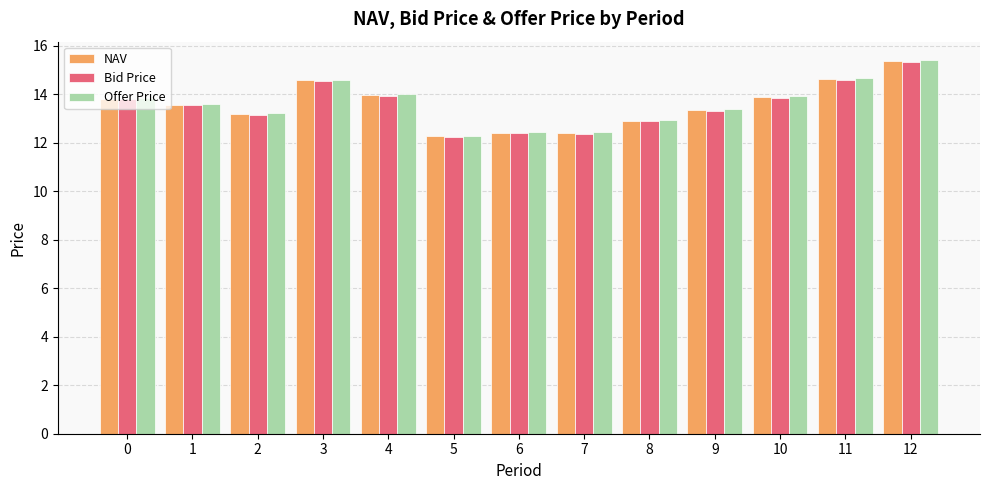

What is the sum of the NAV values at 0 and 12?

29.2